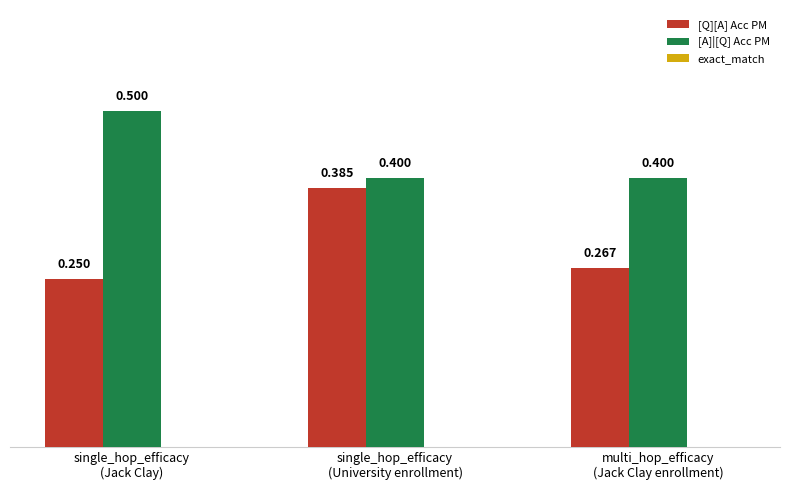

Which series has the largest range (max minus min)?

[Q][A] Acc PM